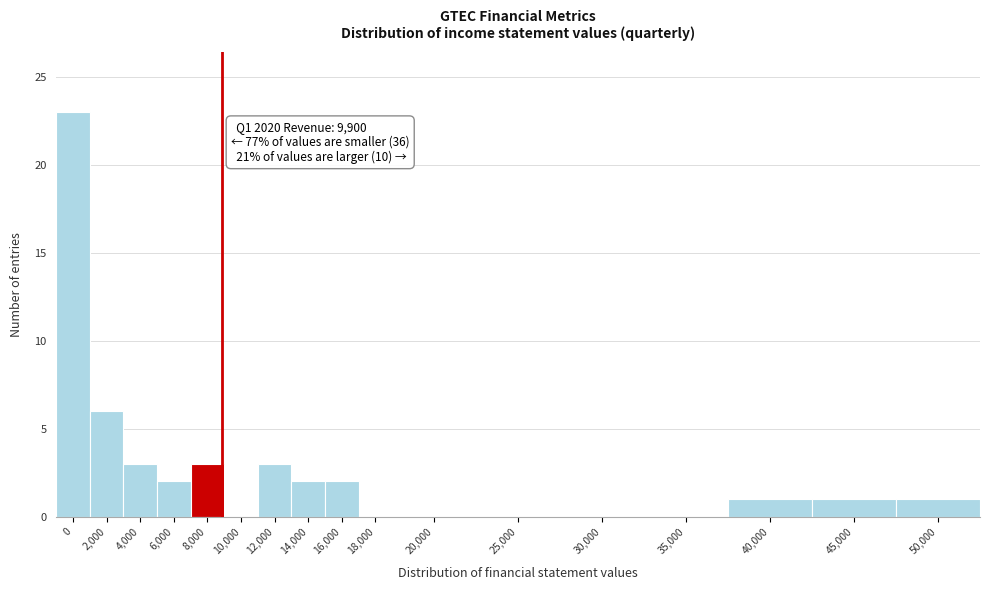

Reading left to right, extract all data points from this chart.

0=23	2,000=6	4,000=3	6,000=2	8,000=3	10,000=0	12,000=3	14,000=2	16,000=2	18,000=0	20,000=0	25,000=0	30,000=0	35,000=0	40,000=1	45,000=1	50,000=1